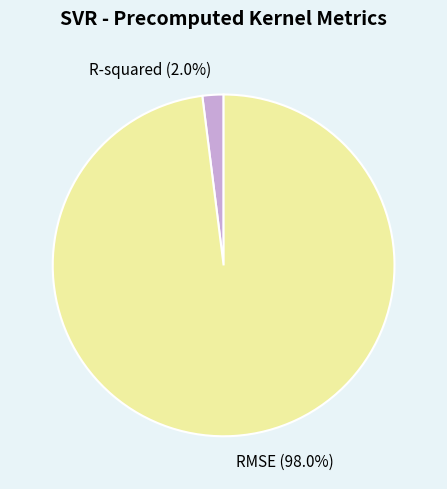

Is there any slice that represents more than half of the pie?

Yes